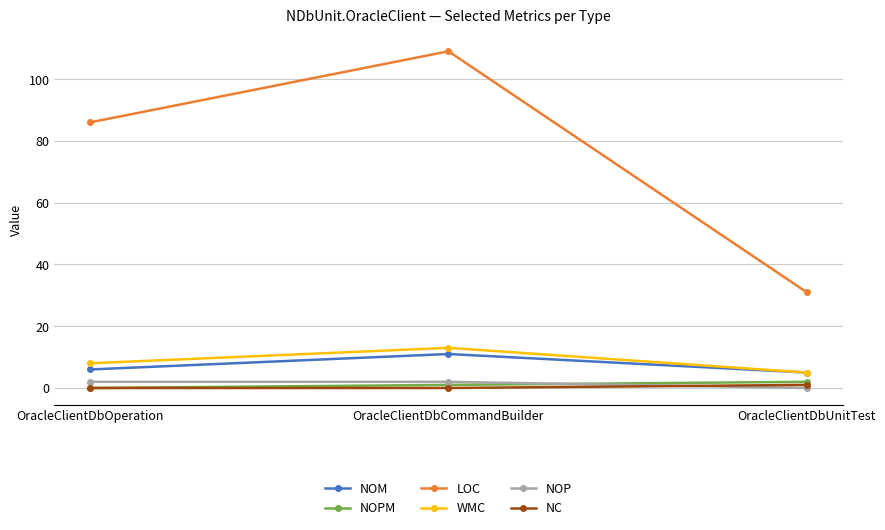

Which series changed the most between OracleClientDbCommandBuilder and OracleClientDbUnitTest?

LOC